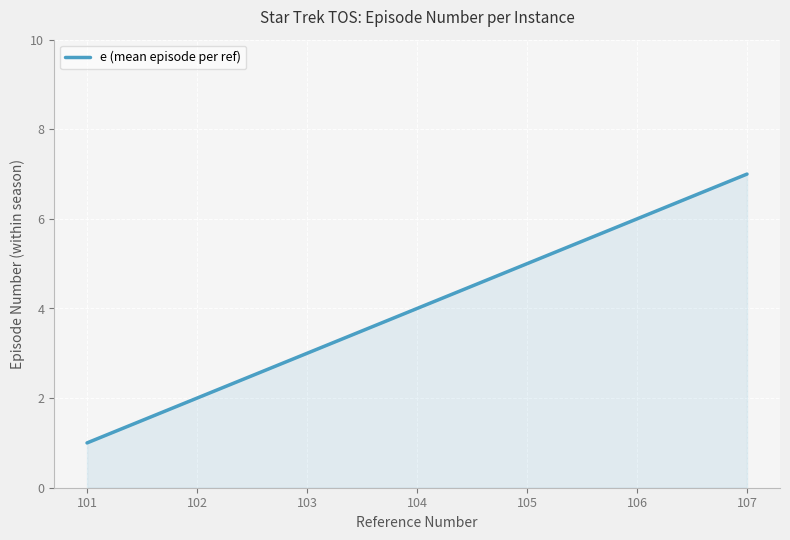

Reading left to right, what are all the values shown in this chart?

1	2	3	4	5	6	7